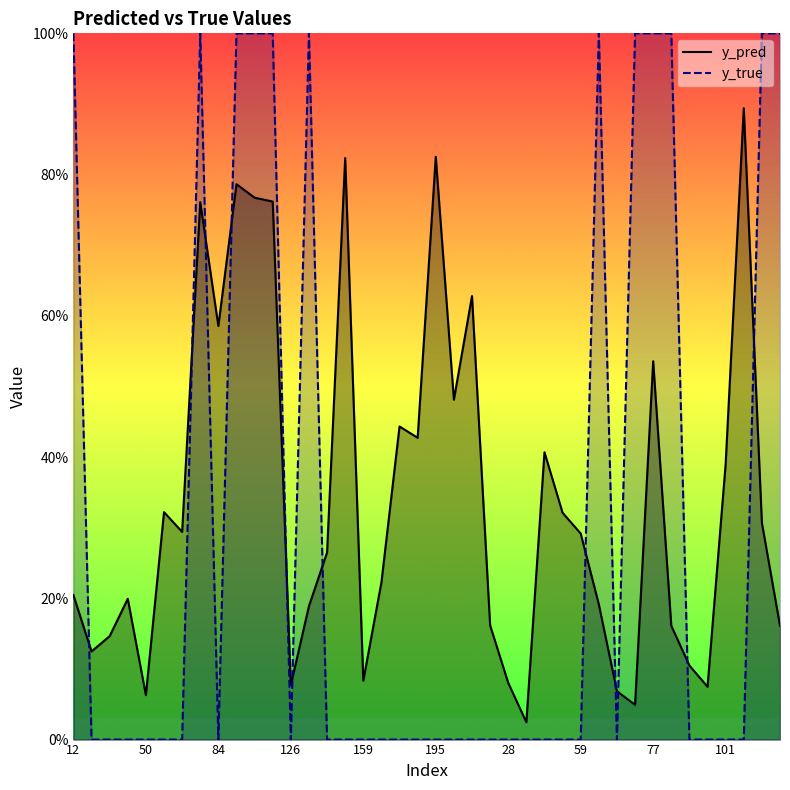

How many lines are shown in the chart?

2